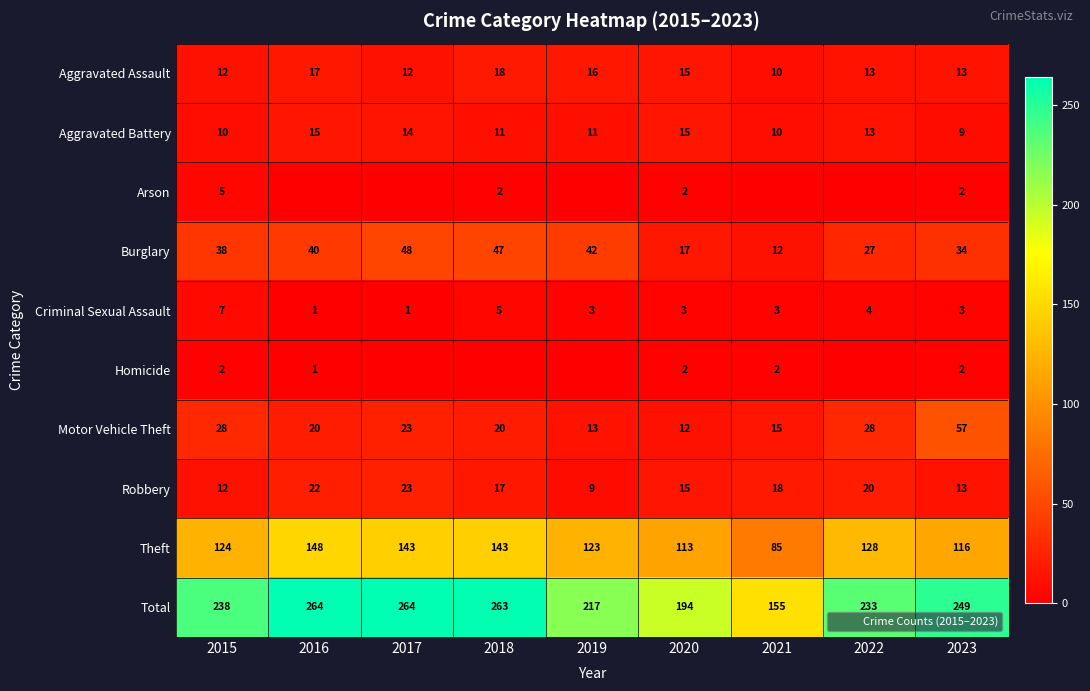

What is the difference between the maximum and second lowest values in the Aggravated Battery series?

5